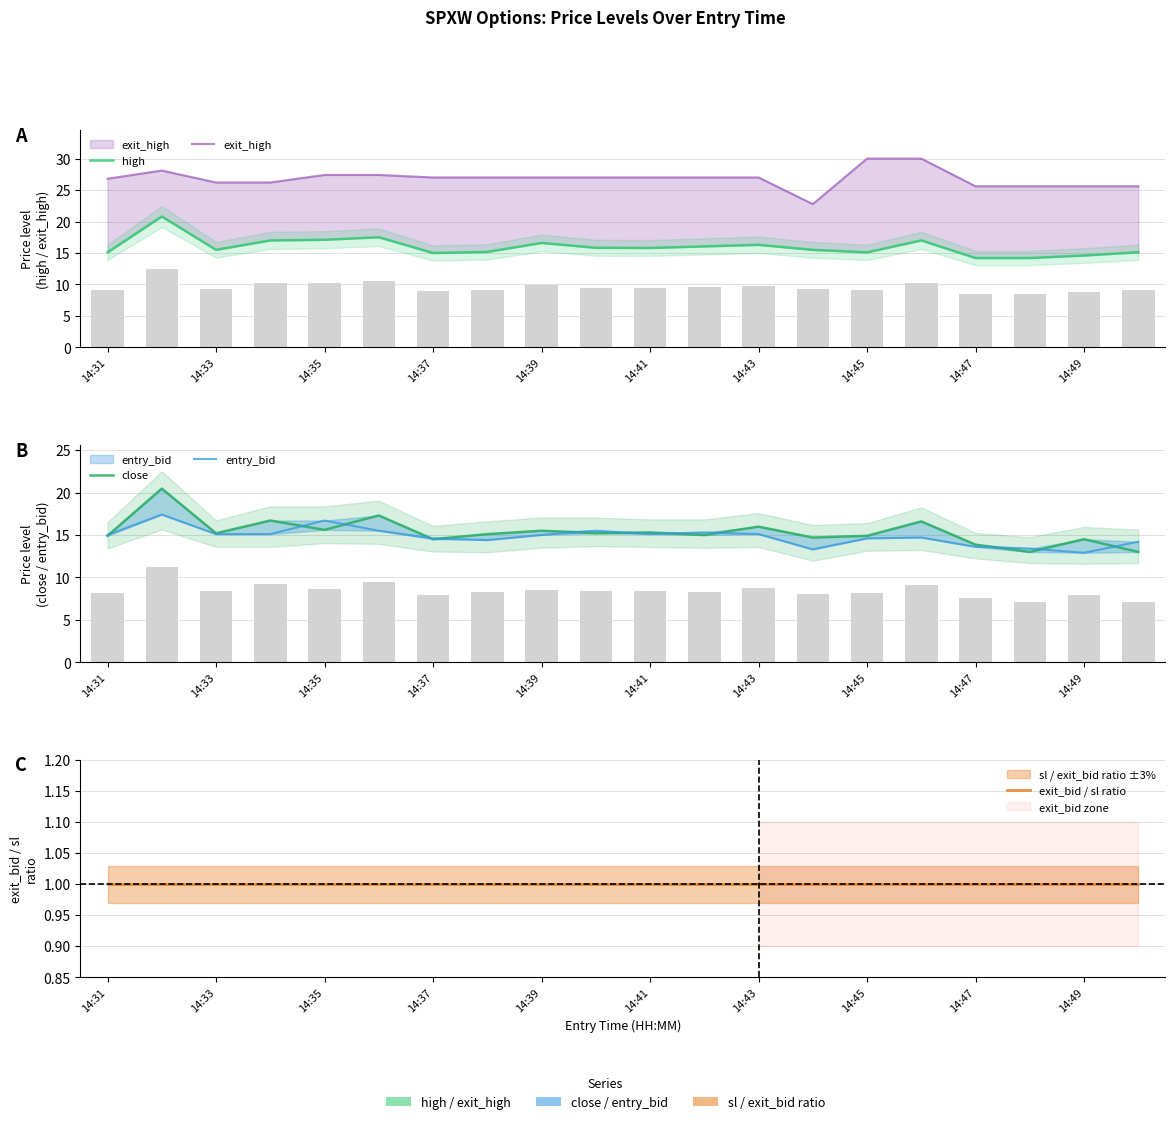

What is the average value of the high series?

16.0